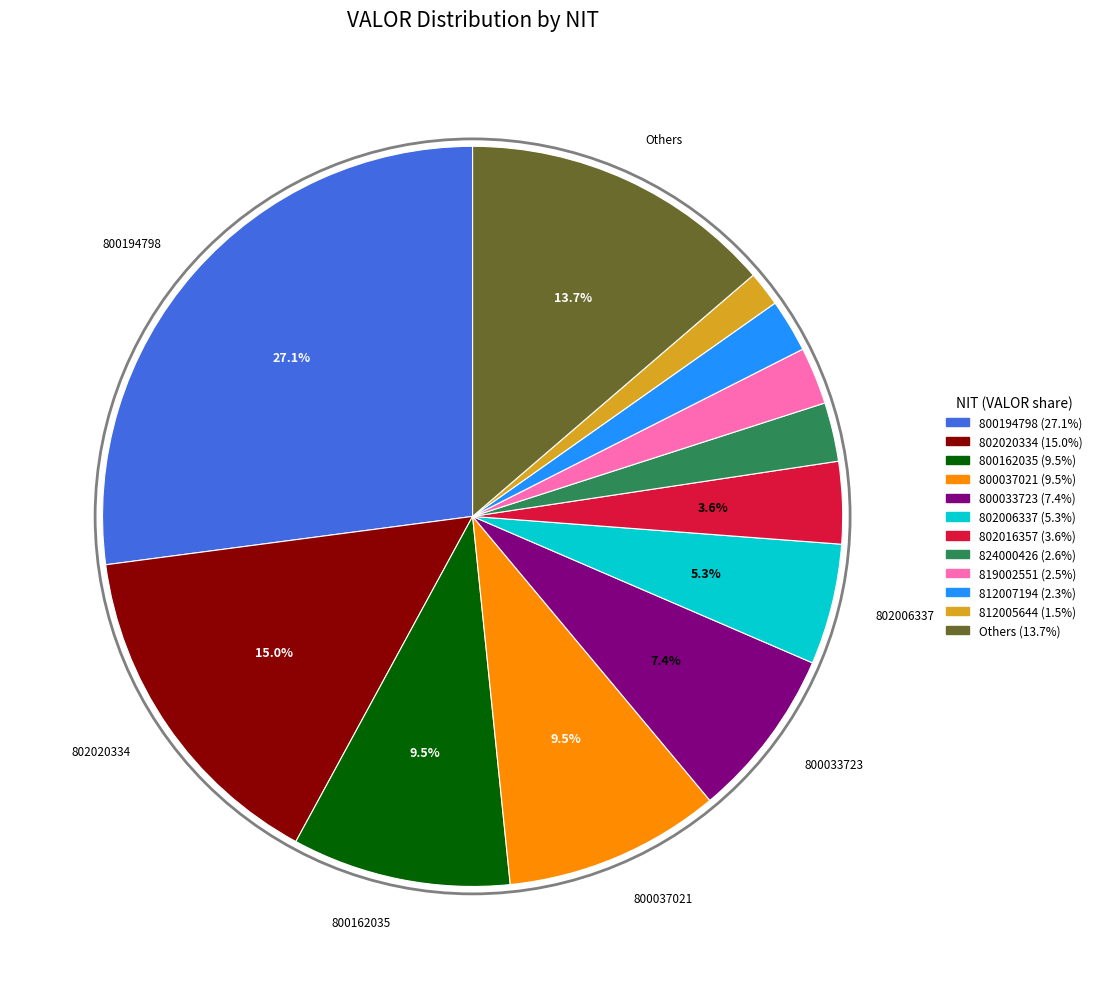

Does any single category account for the majority?

No